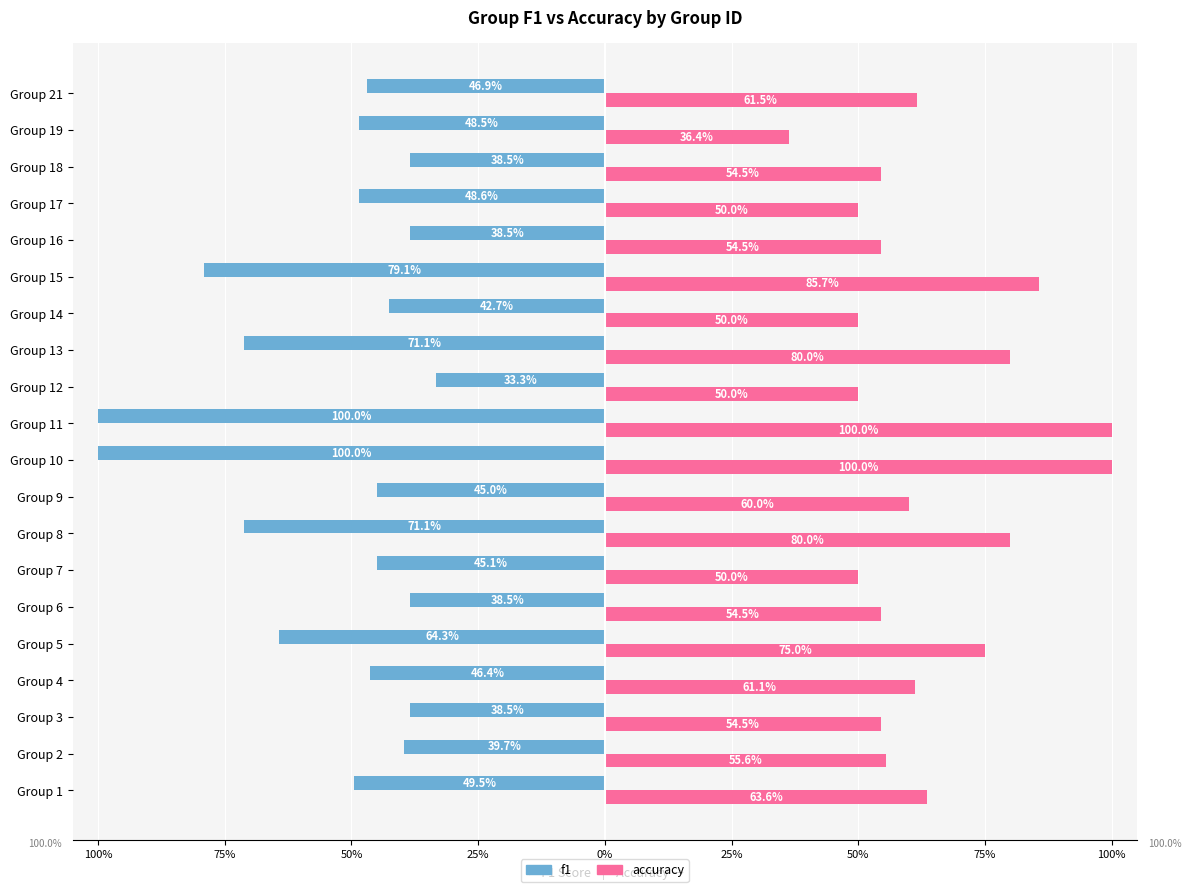

What are all the series names shown in the legend?

f1, accuracy